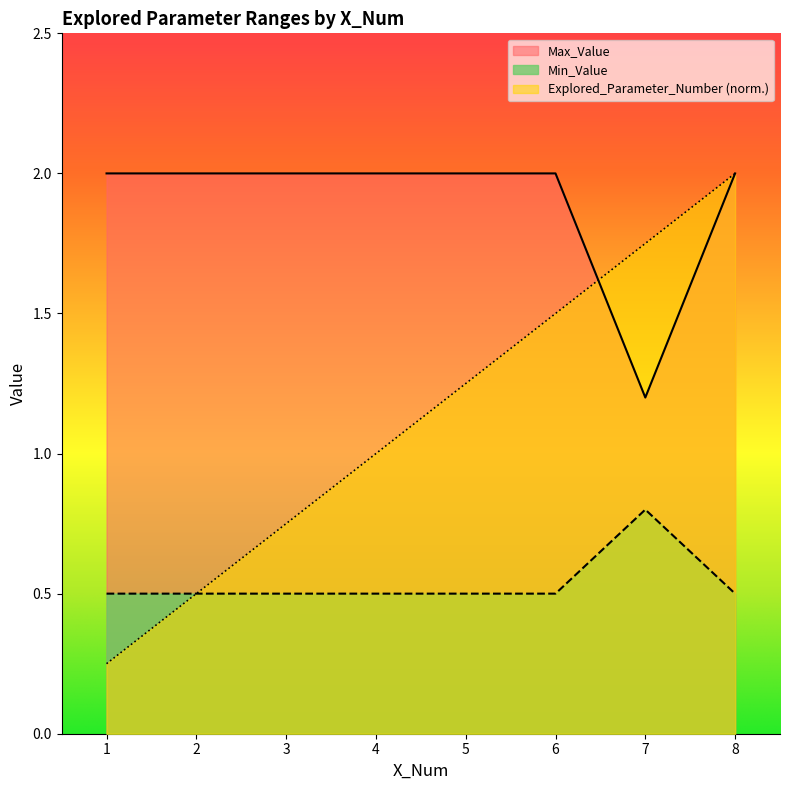

Is it true that Explored_Parameter_Number (norm.) equals 2.0 at 8?

True